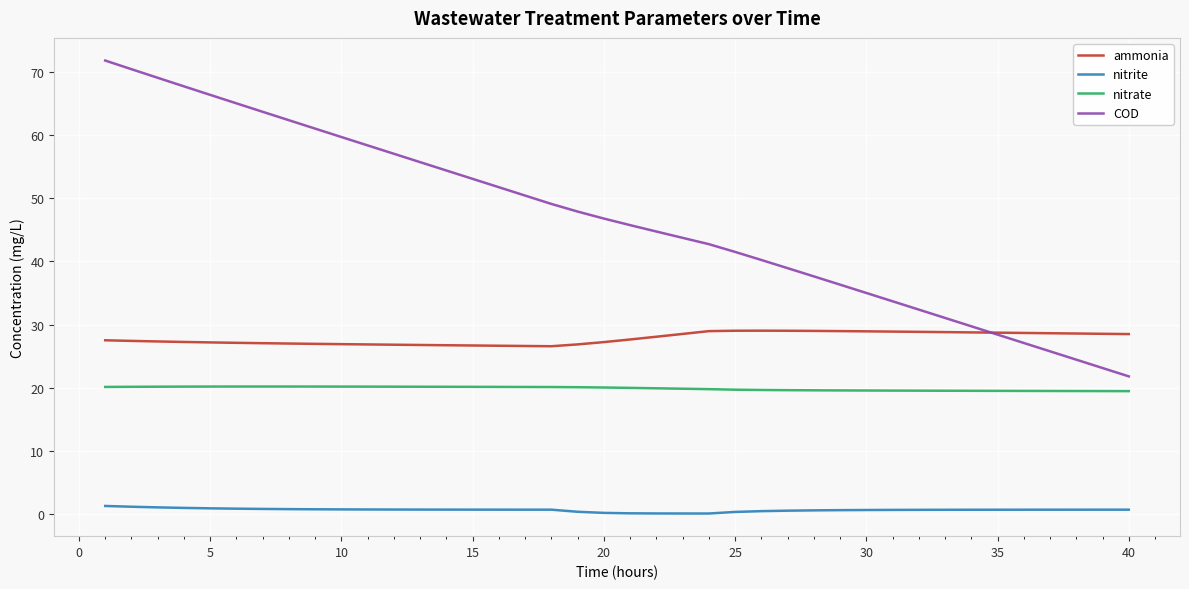

True or false: nitrite and COD cross at least once.

False